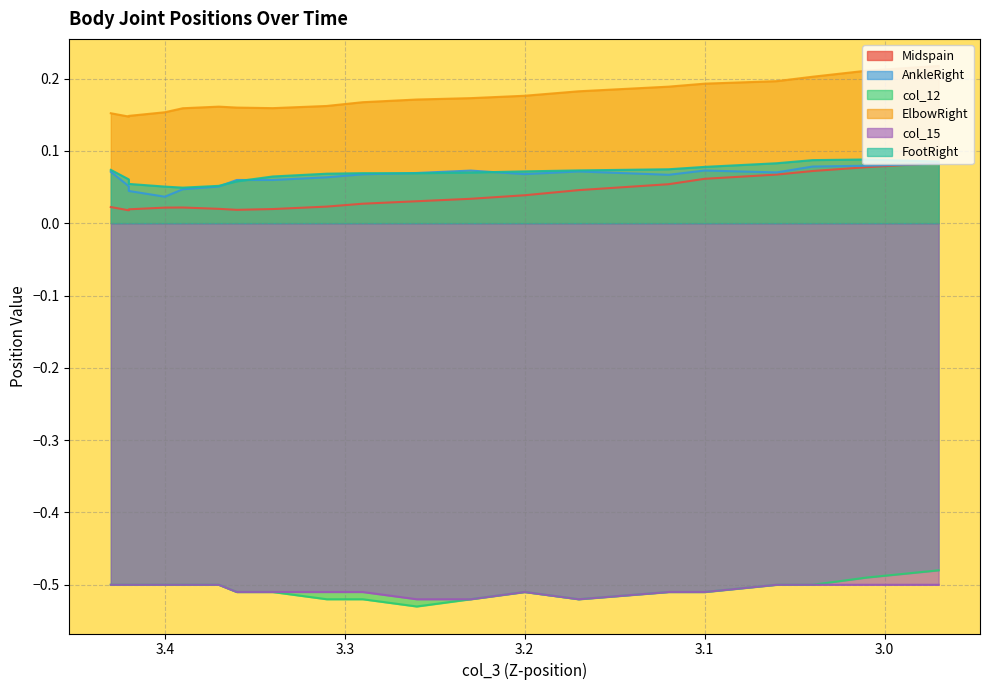

Is the value of col_12 at 3.430000066757202 greater than the value of Midspain at 3.119999885559082?

No